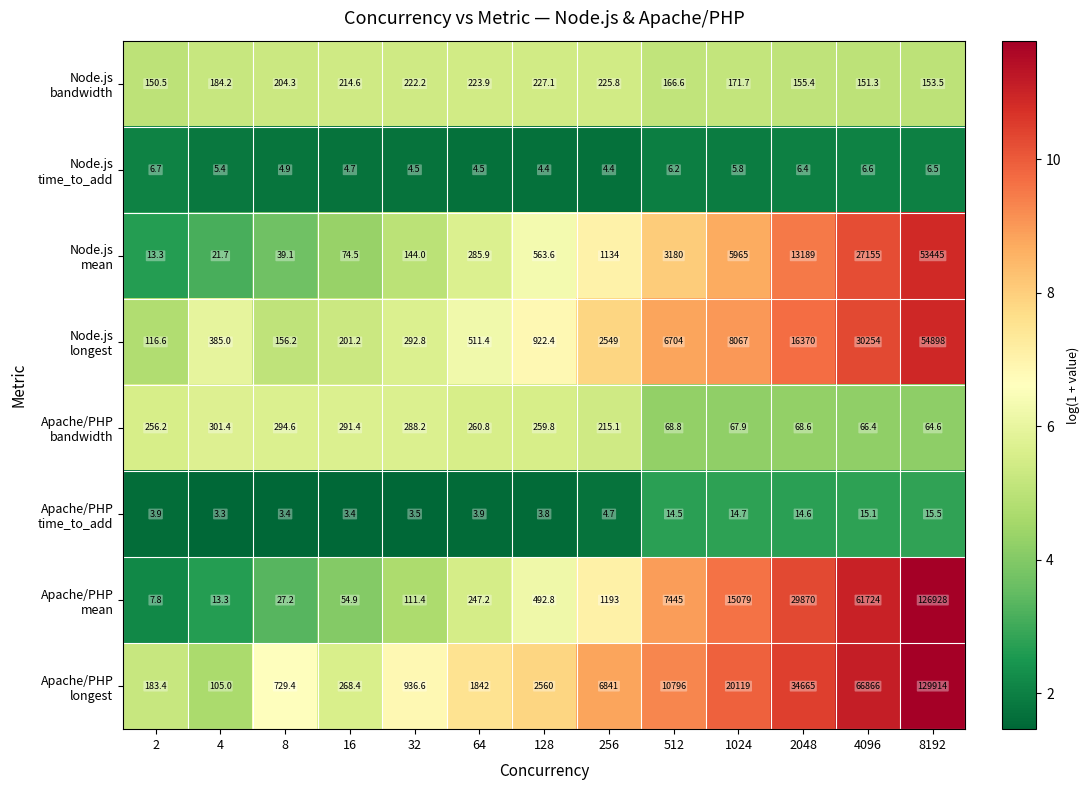

What is the spread (max minus min) of values at 1024?

20113.2